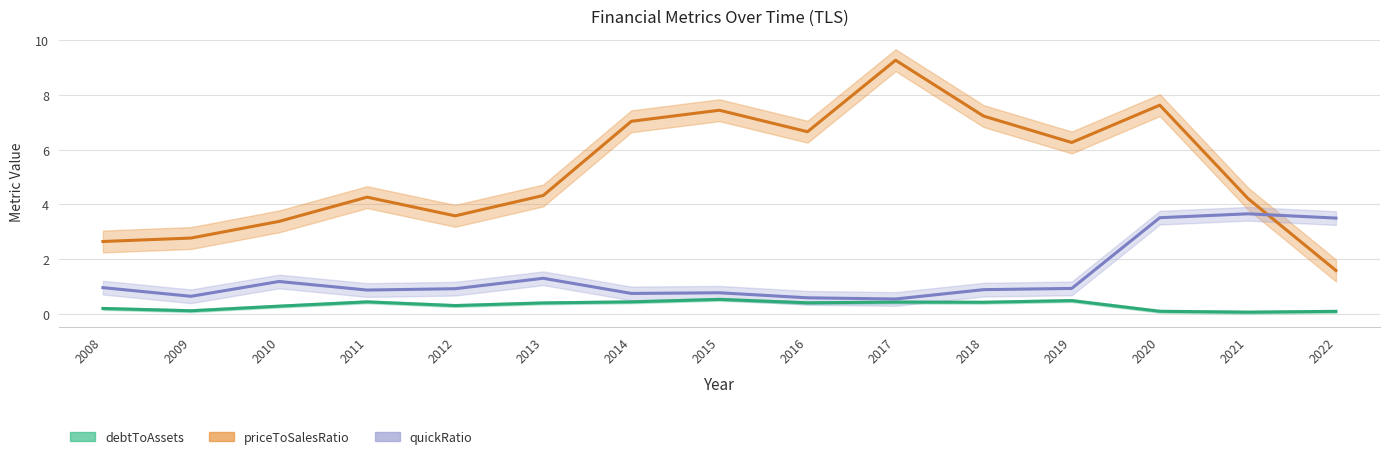

List the series in order of their overall mean, highest first.

priceToSalesRatio, quickRatio, debtToAssets